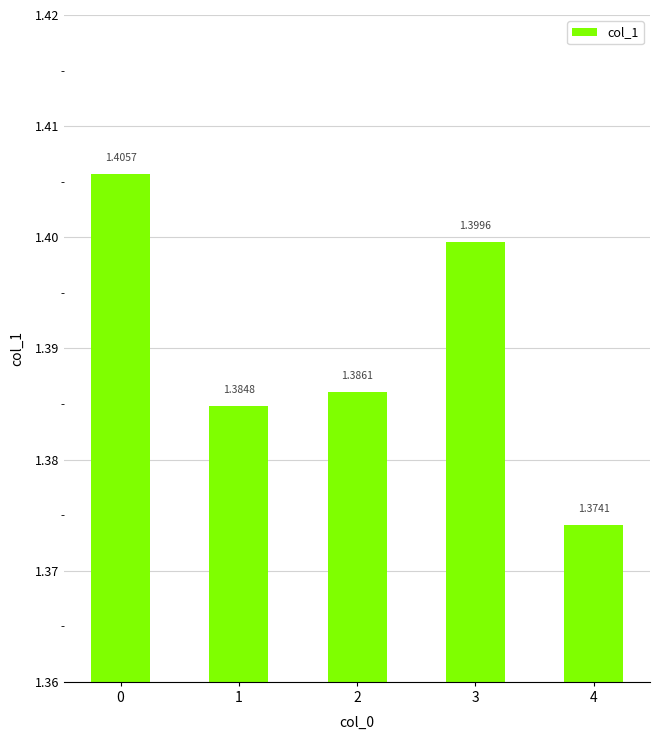

List the labels in order of value, largest first.

0, 3, 2, 1, 4